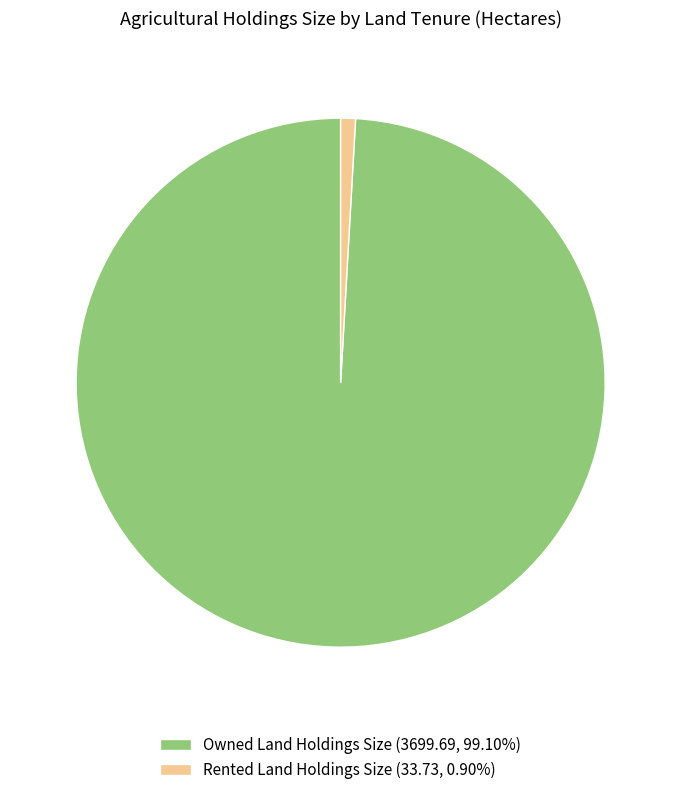

What is the ratio of the value at Owned Land Holdings Size to the value at Rented Land Holdings Size?

109.7